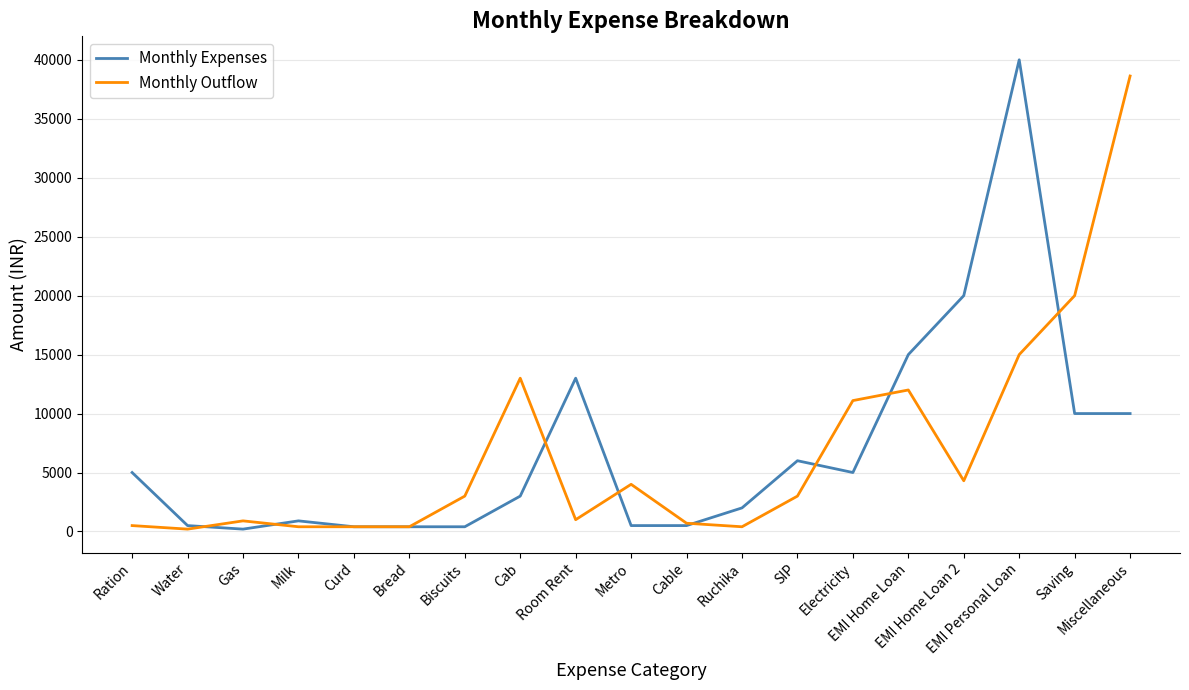

At which category is the sum across all series the highest?

EMI Personal Loan